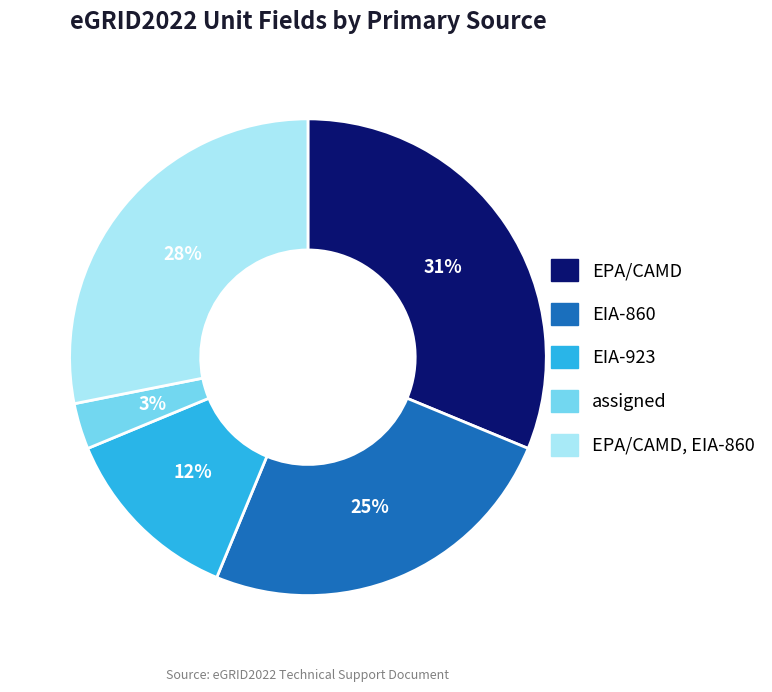

Approximately how many times larger is the value at EPA/CAMD compared to EIA-860?

1.2